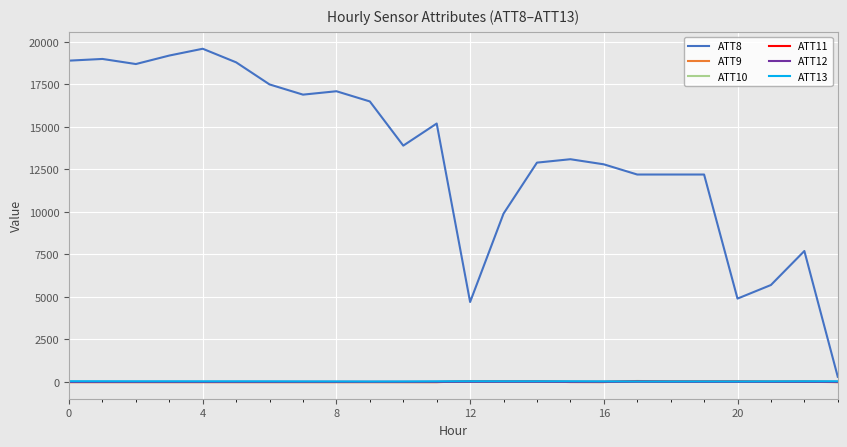

What are all the series names shown in the legend?

ATT8, ATT9, ATT10, ATT11, ATT12, ATT13